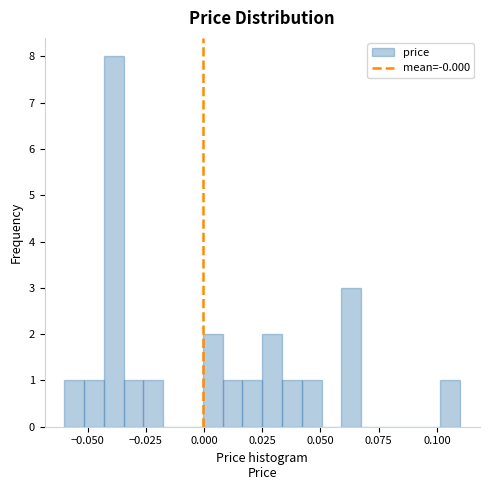

Around what value on the x-axis is the tallest bar? Give the approximate position of its centre, as read against the axis.

-0.040